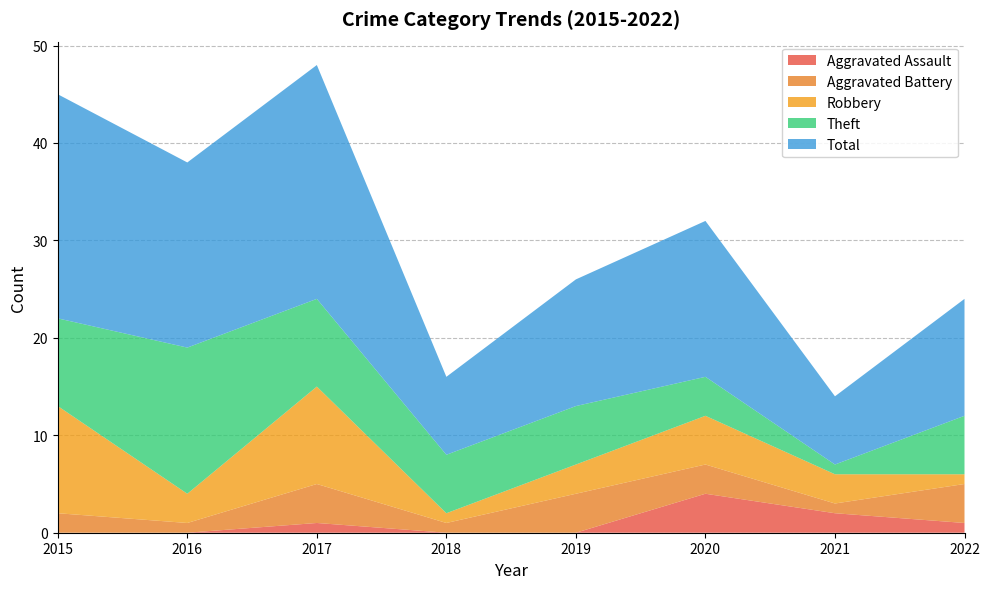

Which has a higher value, 2020 or 2015?

2020